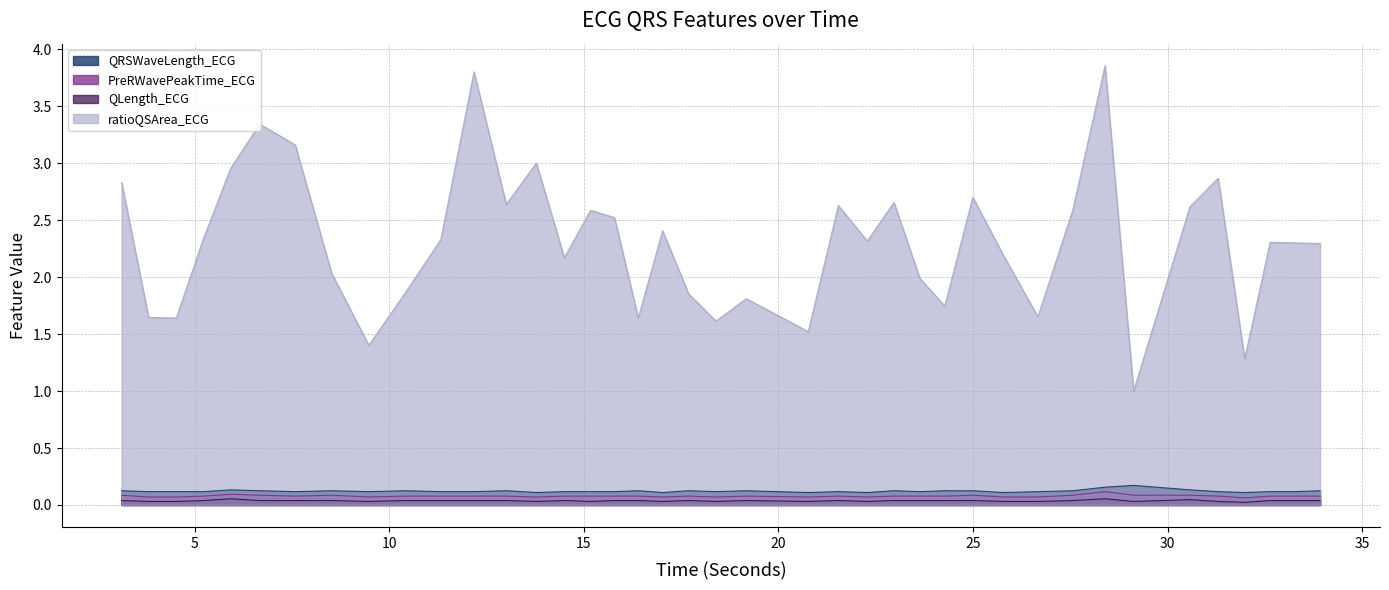

What is the value of the ratioQSArea_ECG point at the 37th from the left?

1.3